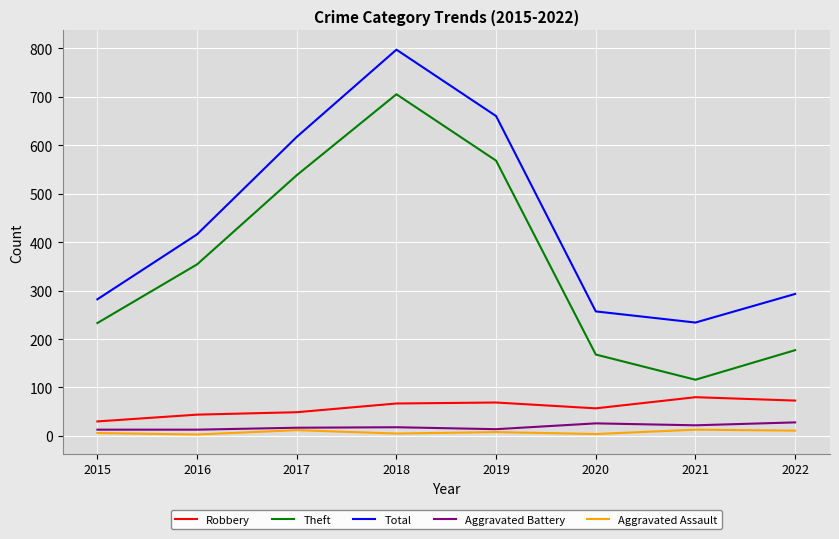

True or false: Aggravated Battery has a value of 17 at 2017.

True